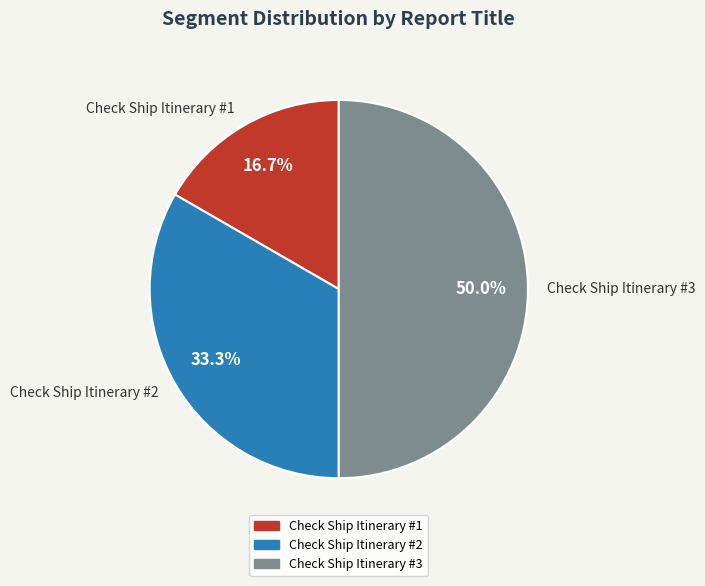

Is it true that Check Ship Itinerary #1 is 17% of the pie?

True